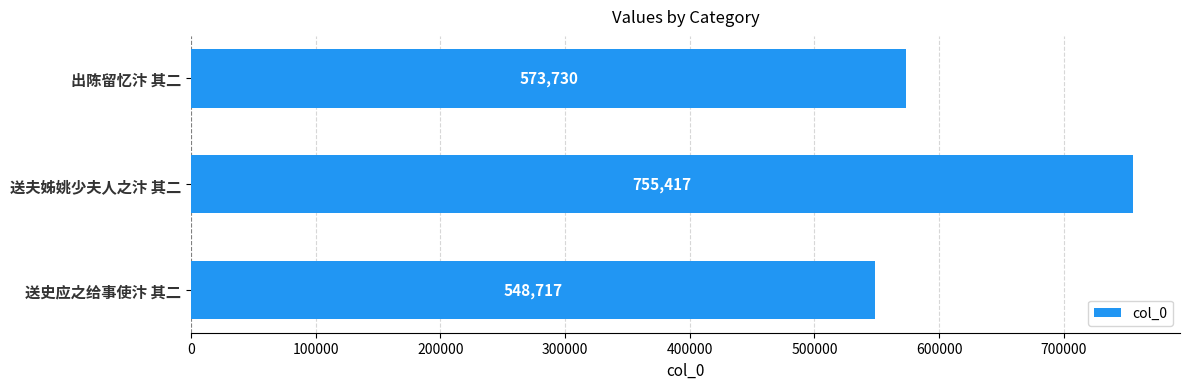

Count the values in the range 548717 to 755417.

3